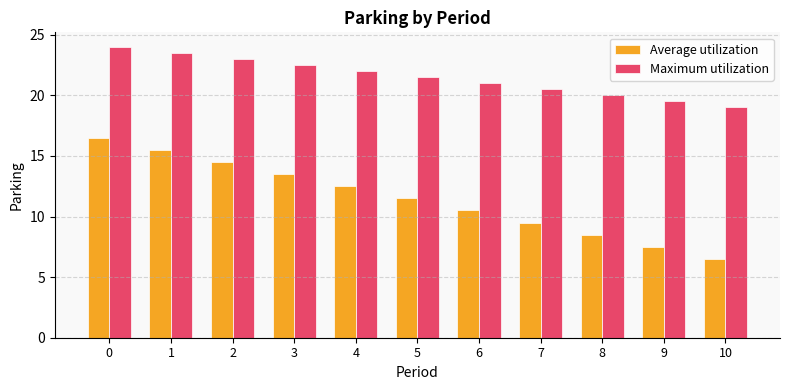

At which label is Maximum utilization closest to 21?

6